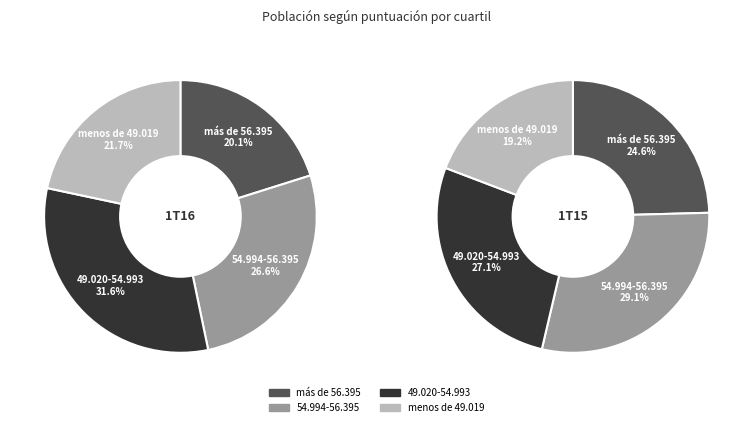

True or false: Cádiz accounts for 5% of the total.

False